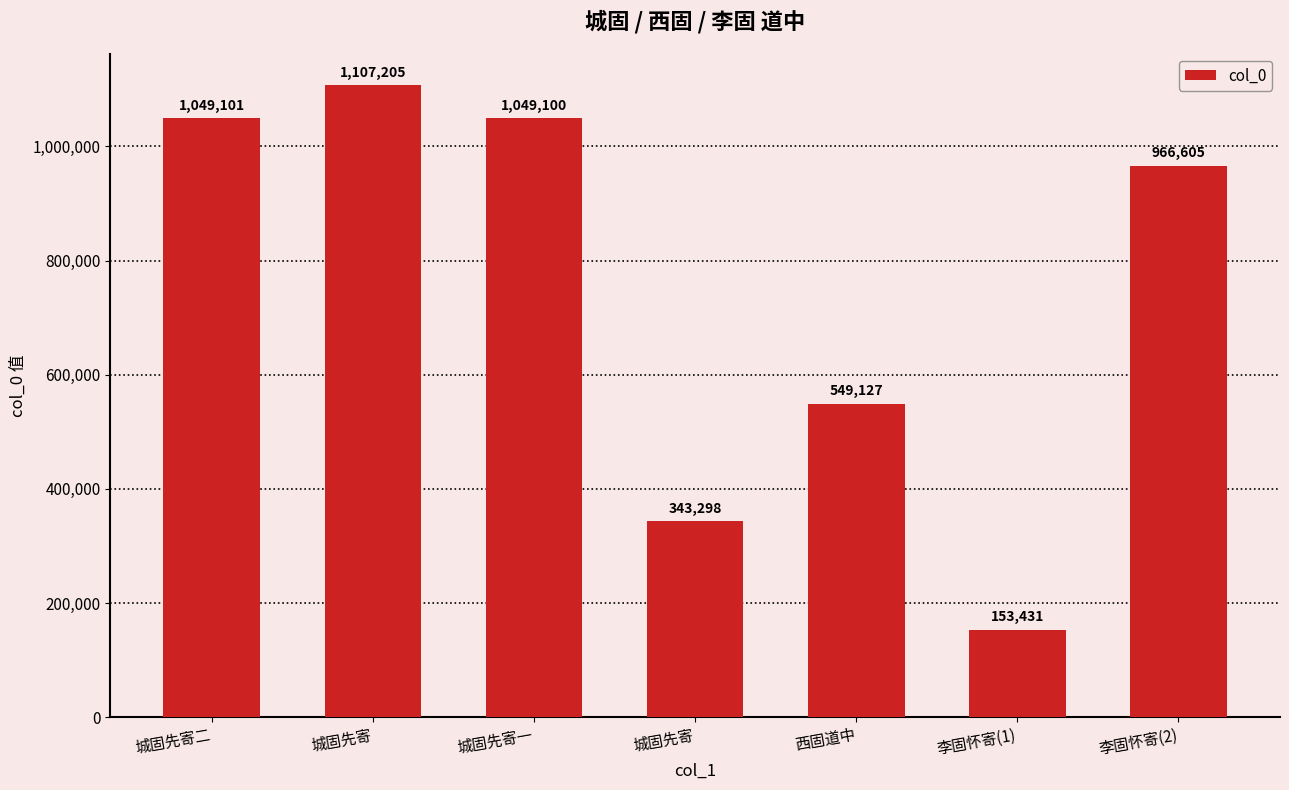

How many values are below 966605?

3